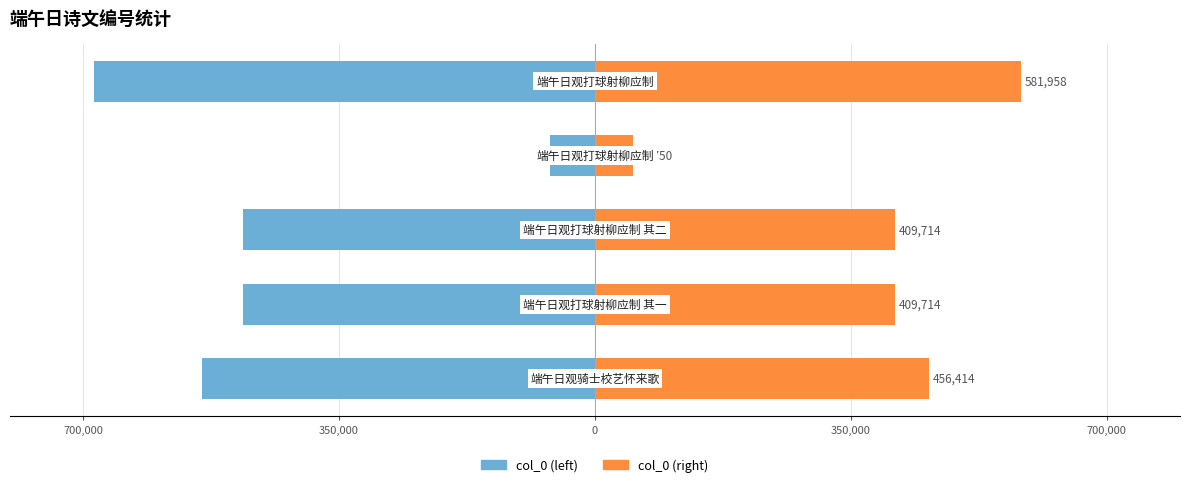

Rank the series at 350,000 from lowest to highest value.

col_0 (left), col_0 (right)